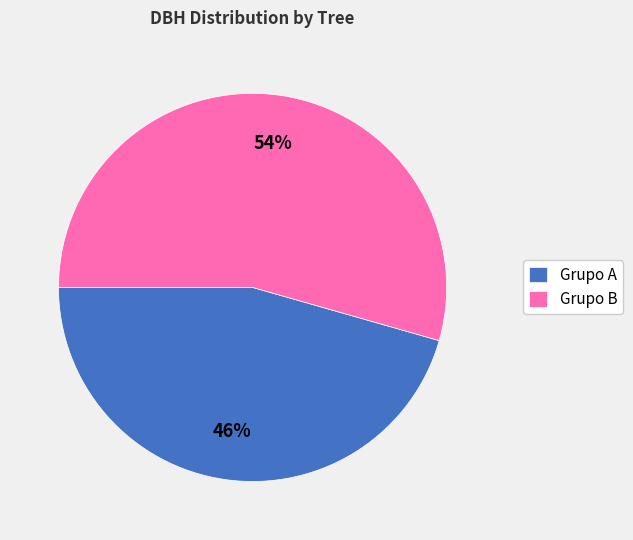

How many segments does this pie chart have?

2